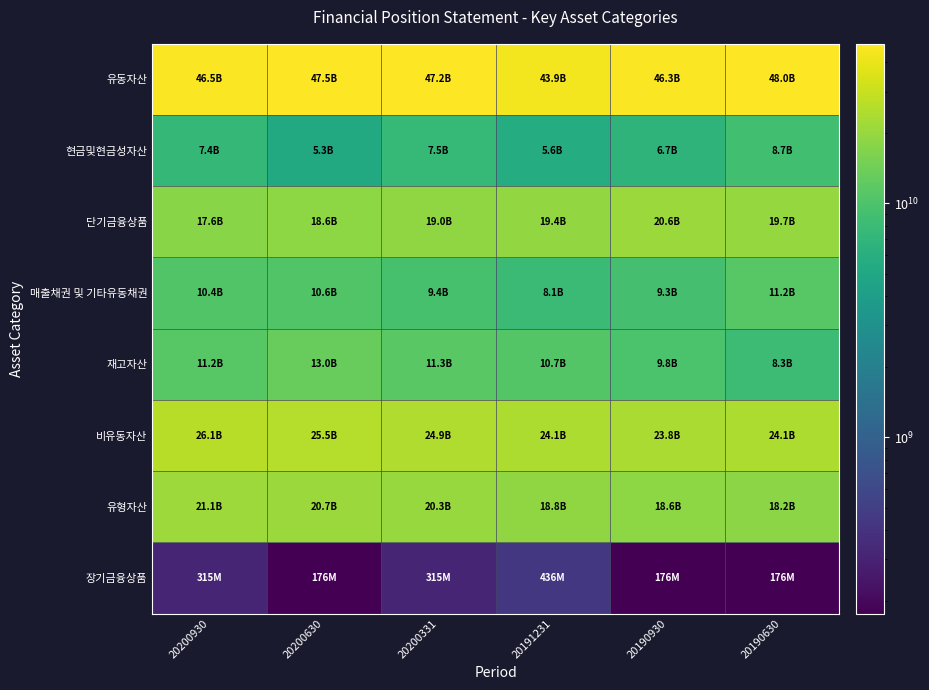

Rank the series at 20200930 from lowest to highest value.

장기금융상품, 현금및현금성자산, 매출채권 및 기타유동채권, 재고자산, 단기금융상품, 유형자산, 비유동자산, 유동자산